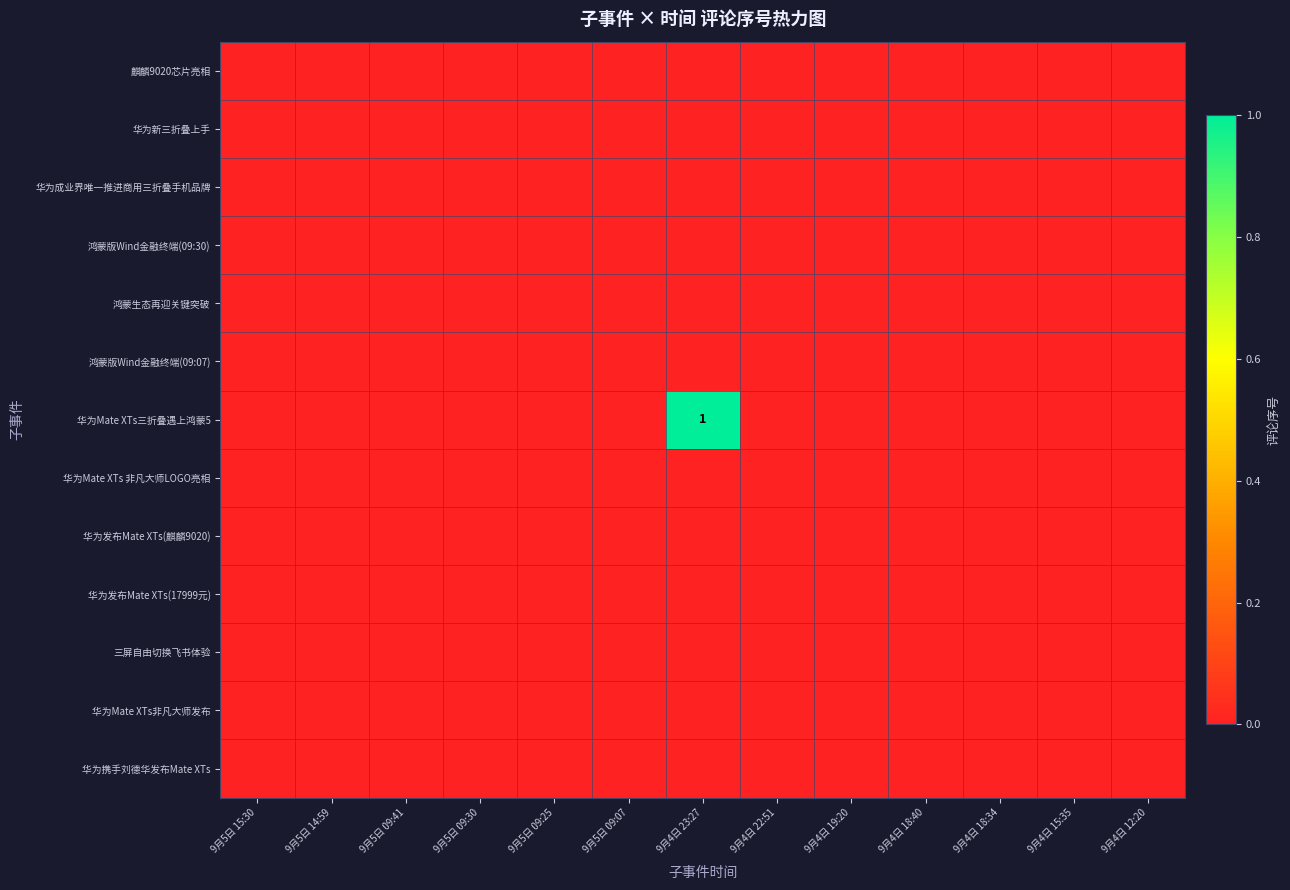

The 华为Mate XTs三折叠遇上鸿蒙5 series shows 1 at 9月4日 23:27. True or false?

True